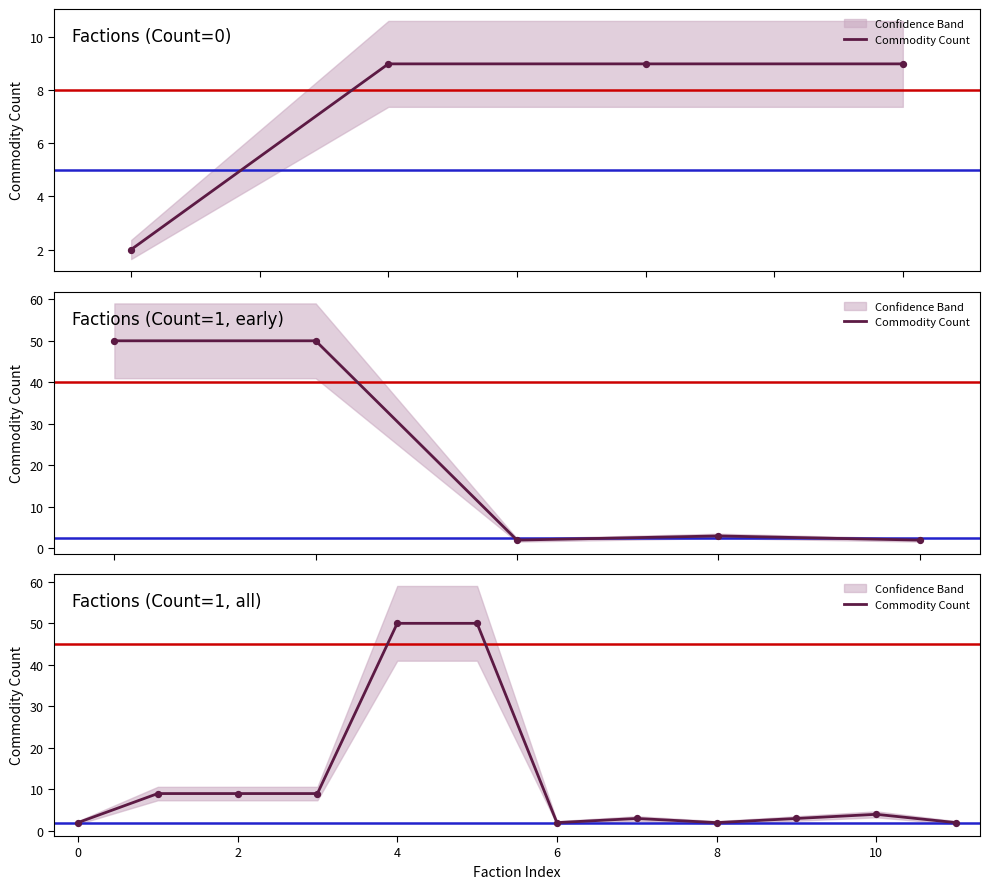

Which has a higher value, 10 or 8?

8